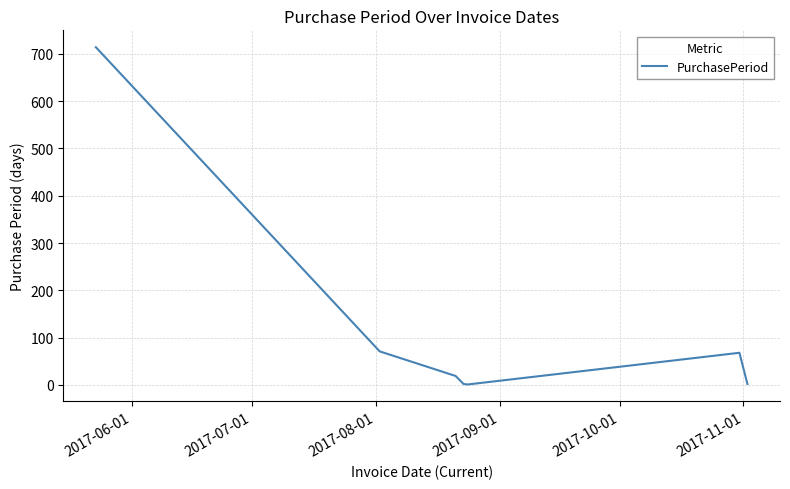

How many interior local valleys (lower than both neighbors) does the data have?

1